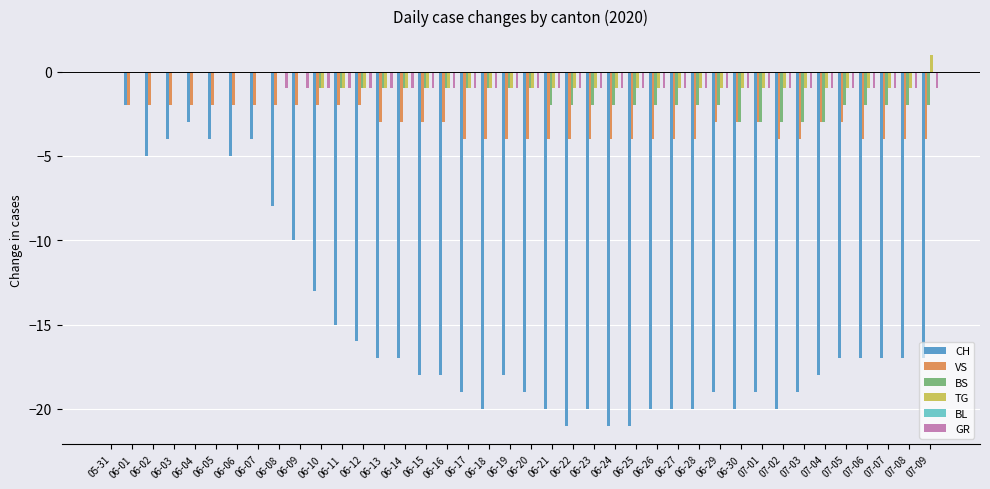

Count the number of data series in this chart.

5